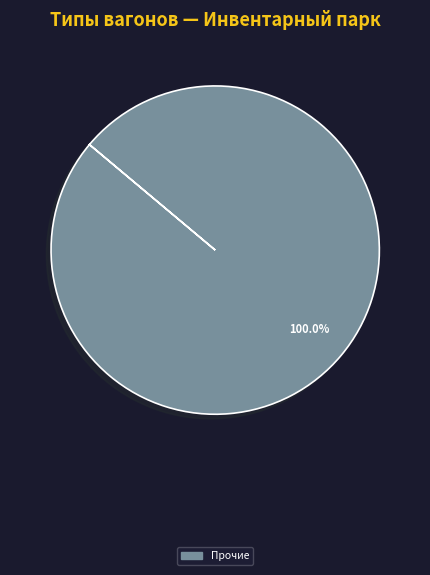

Is there a majority slice in this chart?

Yes